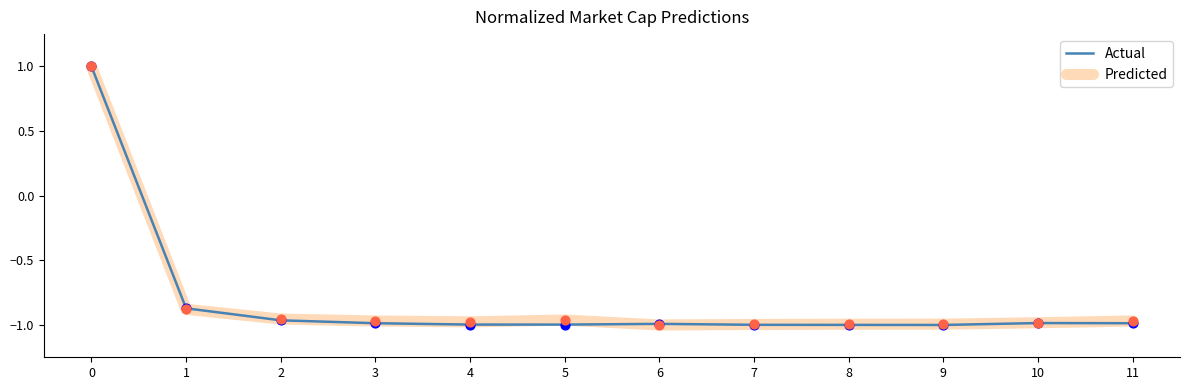

What are all the series names shown in the legend?

Actual, Predicted